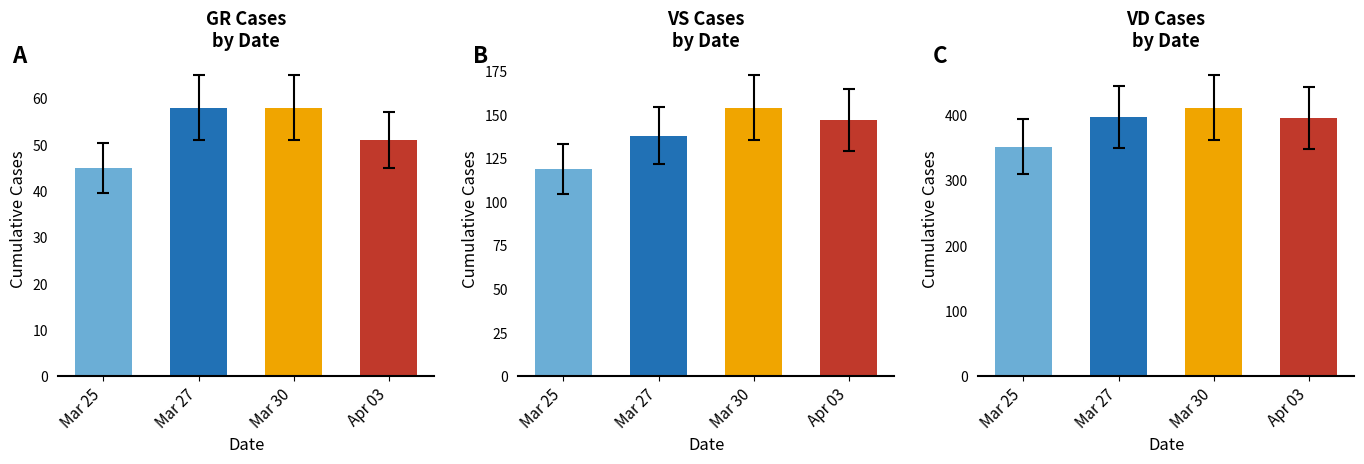

Which series has the largest total across all categories?

VD